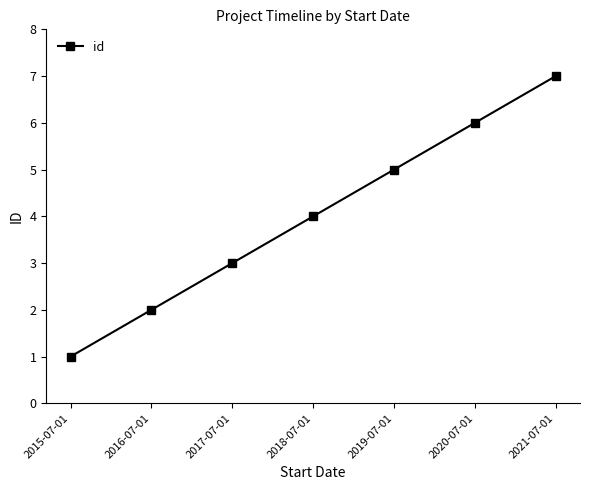

What is the average value?

4